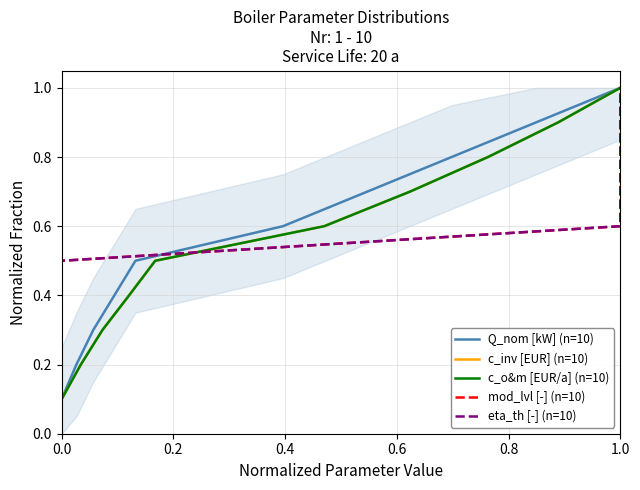

What is the greatest value displayed?

1.0